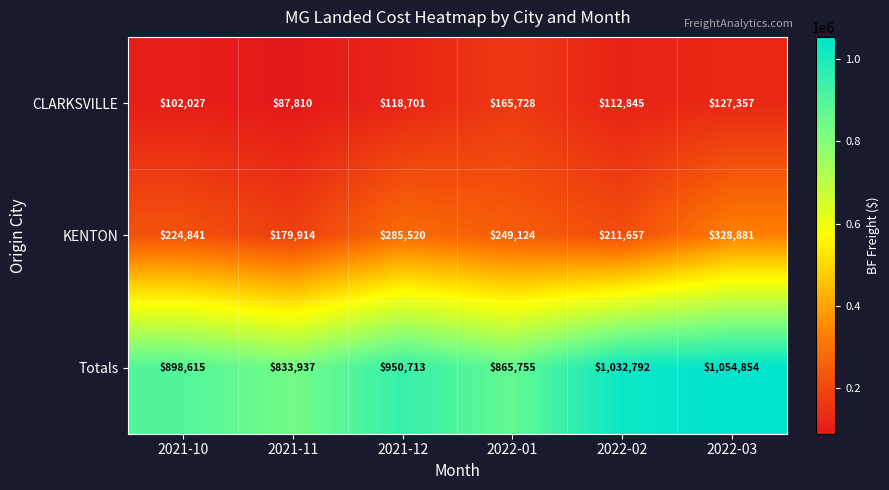

Which category has the highest value across all series?

2022-03